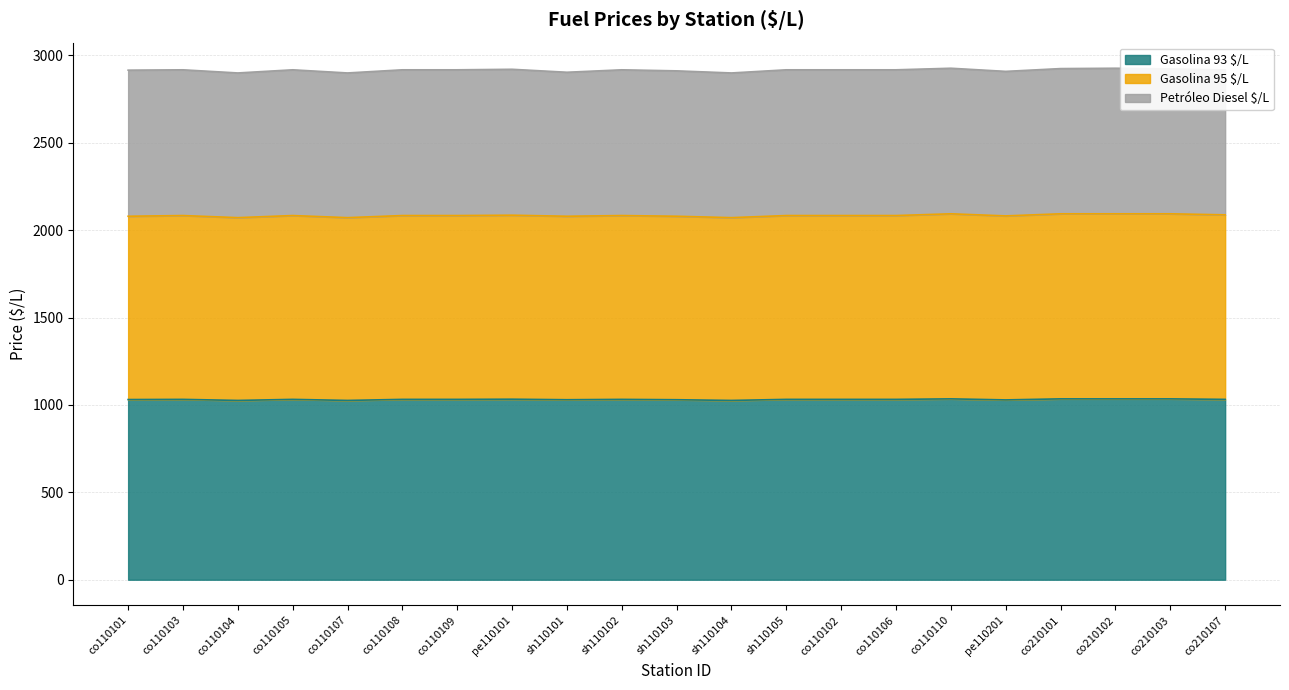

Which series has the widest spread of values?

Gasolina 95 $/L